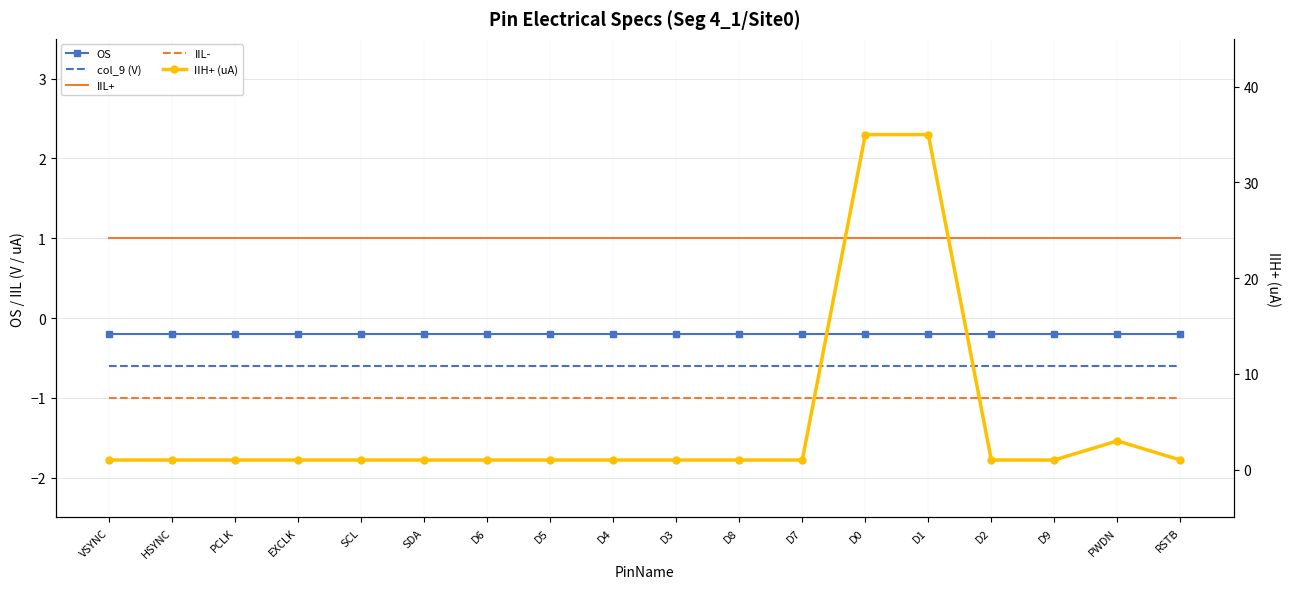

What is the label of the 4th point from the left?

EXCLK